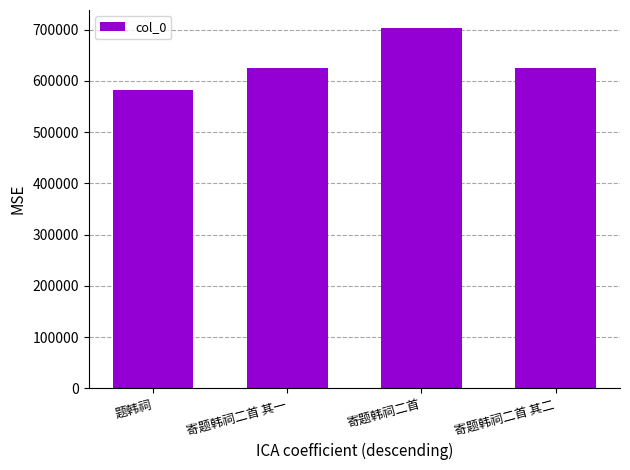

Is it true that the value at 题韩祠 is 978330?

False